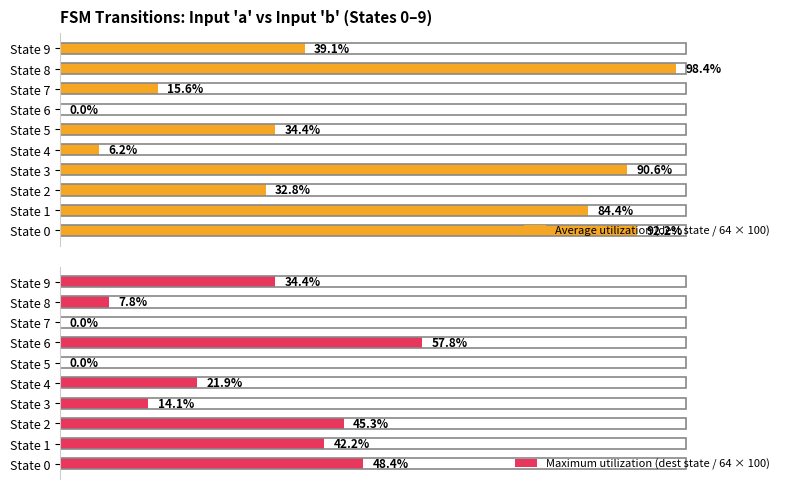

How many data points in Average utilization (dest state / 64 × 100) are less than 39?

5